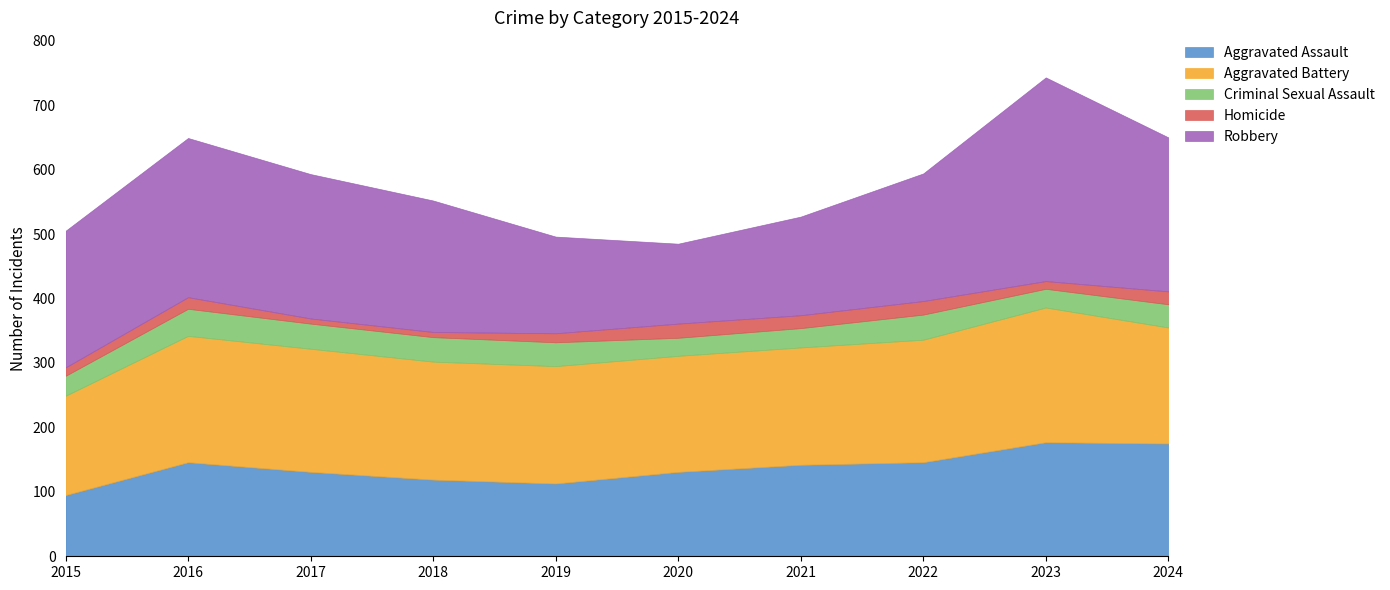

Where is the first local minimum for Aggravated Battery?

2020